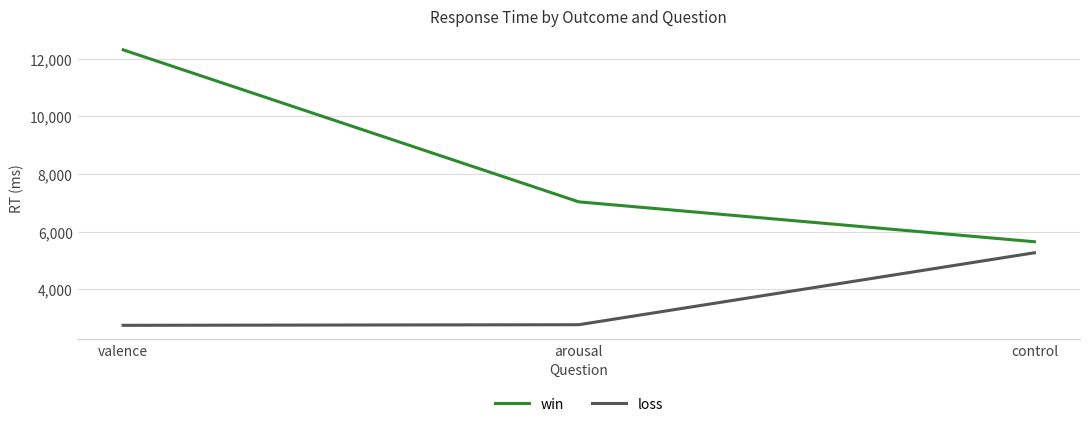

What is the average value of the win series?

8333